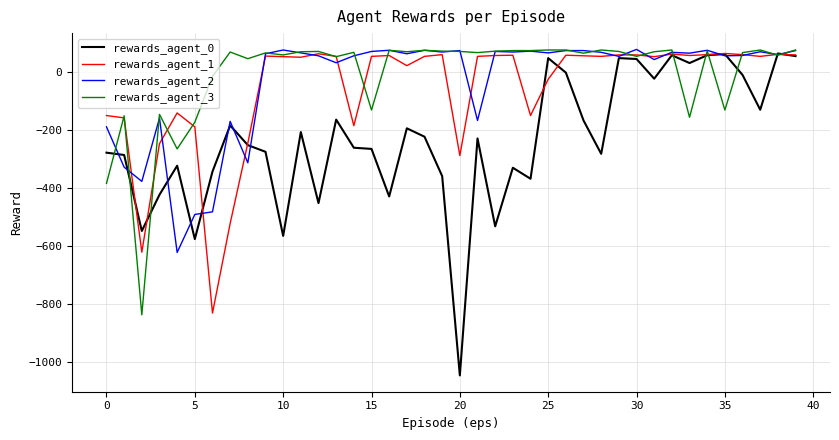

What is the lowest value of the rewards_agent_1 series?

-832